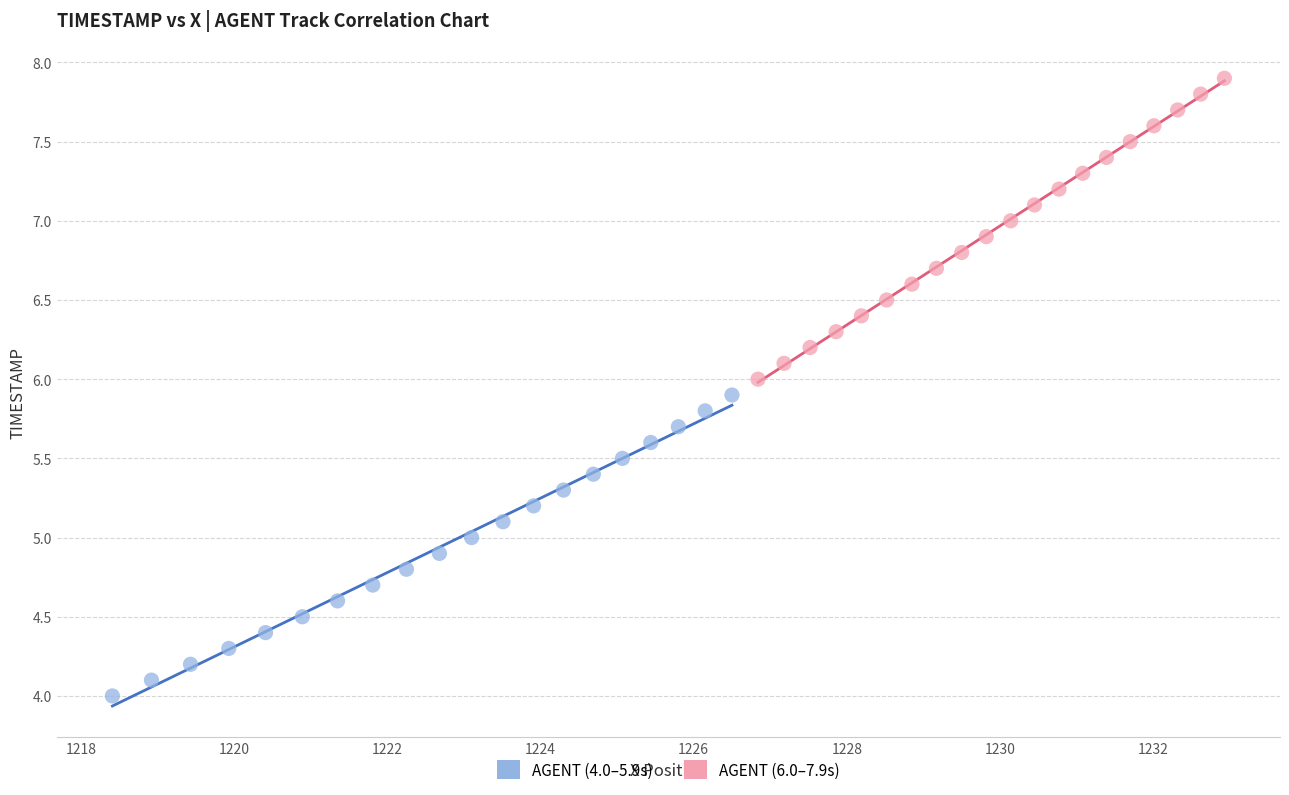

Which series contains the lowest Y value?

AGENT (4.0–5.9s)